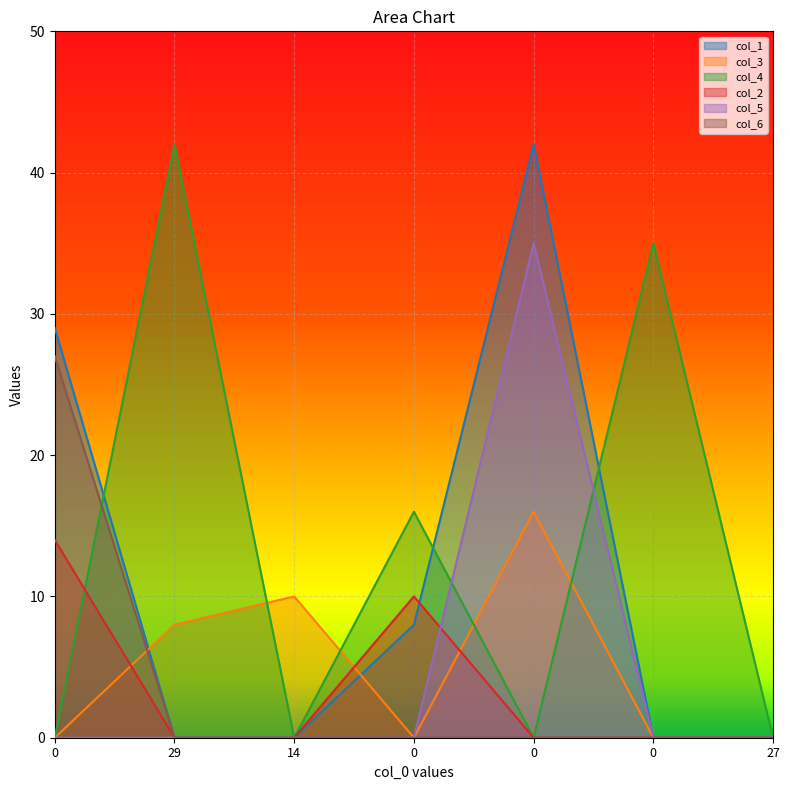

Rank the categories by col_5 value from highest to lowest.

0, 0, 29, 14, 0, 0, 27